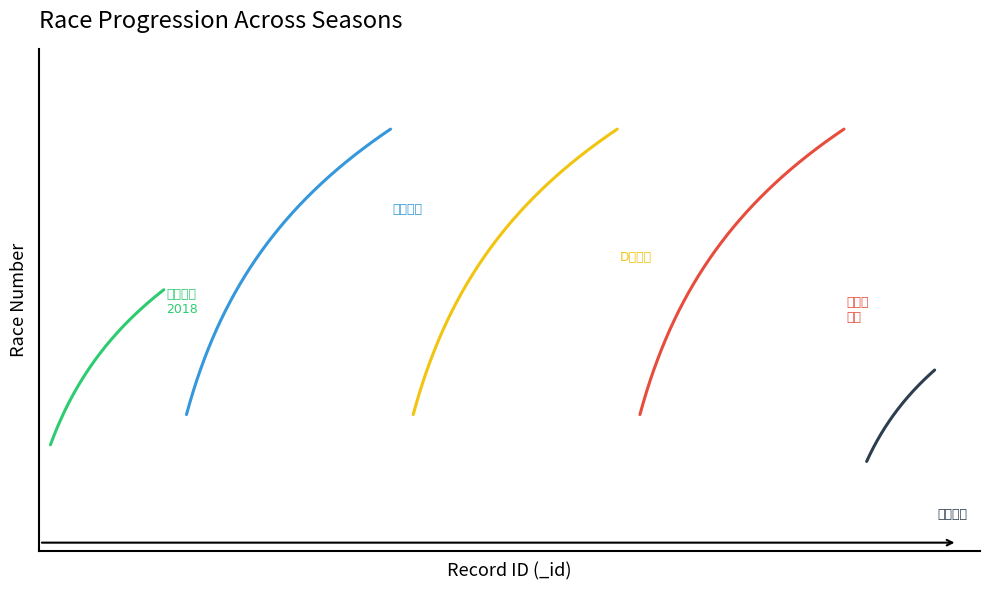

Which series has the largest total across all categories?

第一章